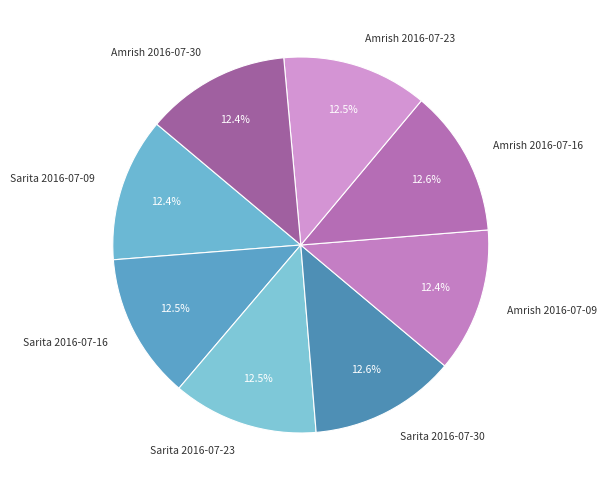

How many slices are in this pie chart?

8